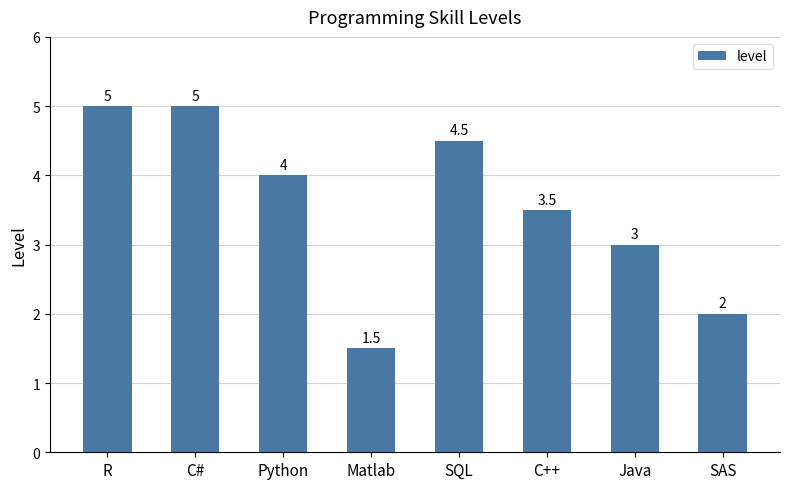

Reading left to right, list all the values displayed in this chart.

R=5.0	C#=5.0	Python=4.0	Matlab=1.5	SQL=4.5	C++=3.5	Java=3.0	SAS=2.0